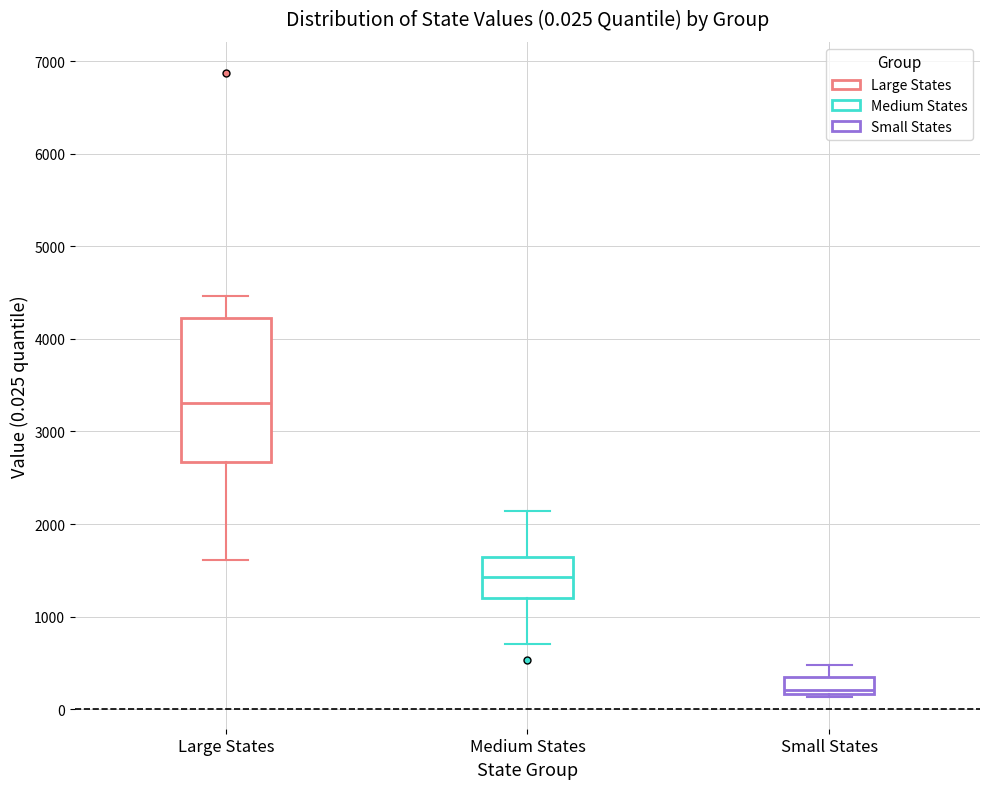

Comparing the boxes themselves (not the whiskers), which one is the tallest?

Large States